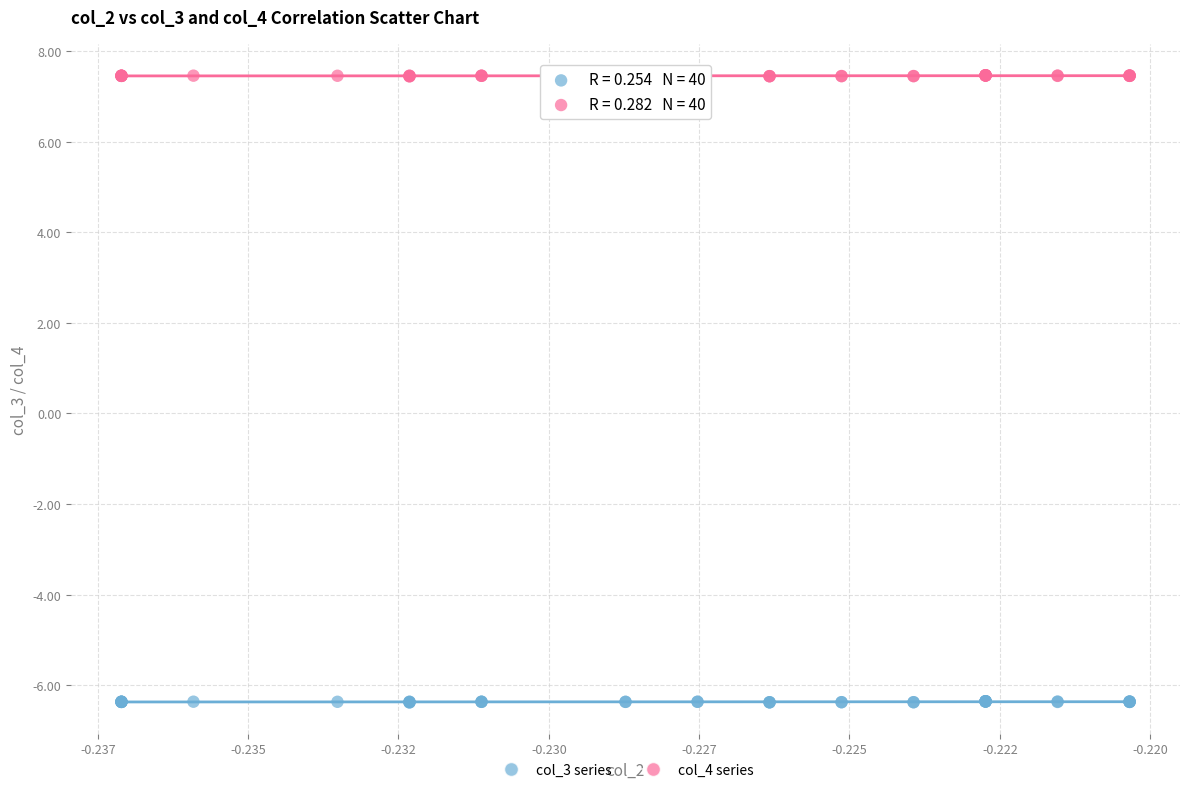

Which series has the widest spread of Y values?

col_3 series